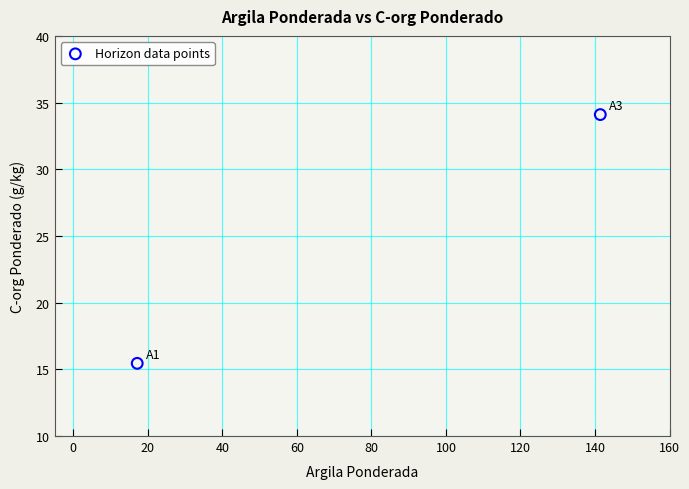

What is the average Y value?

24.8